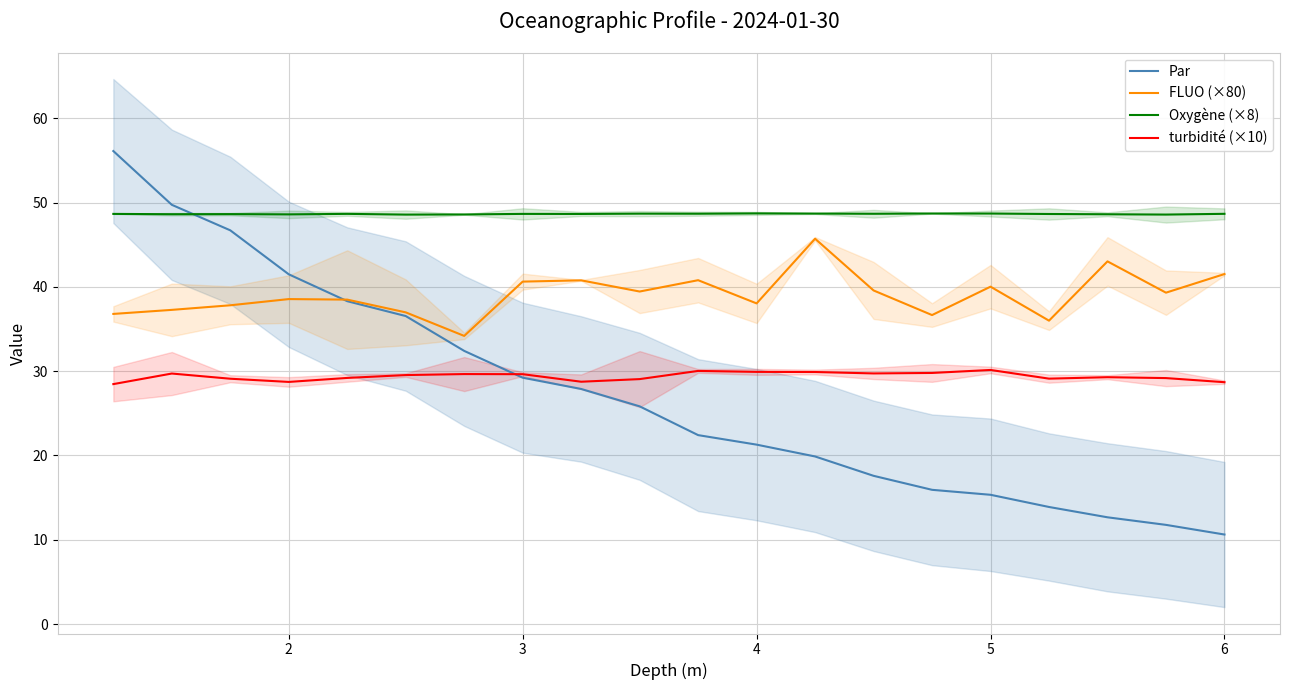

What is the lowest value of the Par series?

10.6